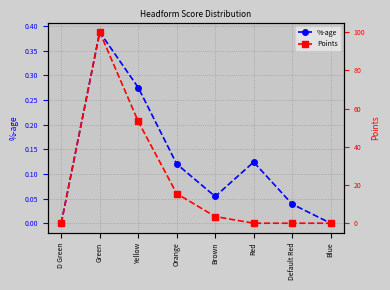

True or false: Points has a value of 0.0 at Default Red.

True